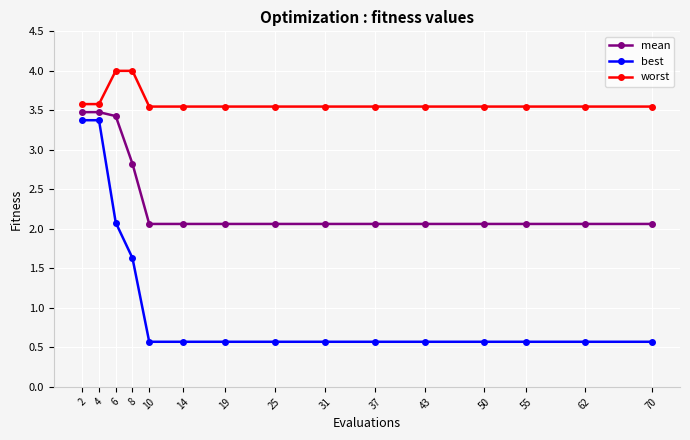

At 37, list the series in order from smallest to largest.

best, mean, worst